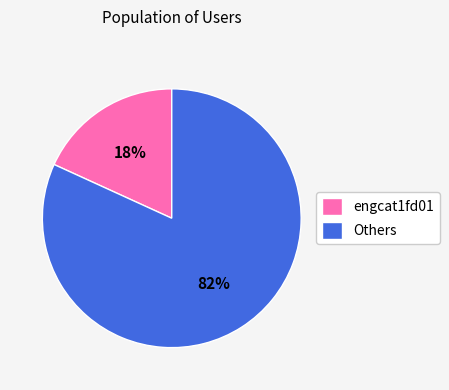

What percentage is the engcat1fd01 slice, to the nearest percent?

18%